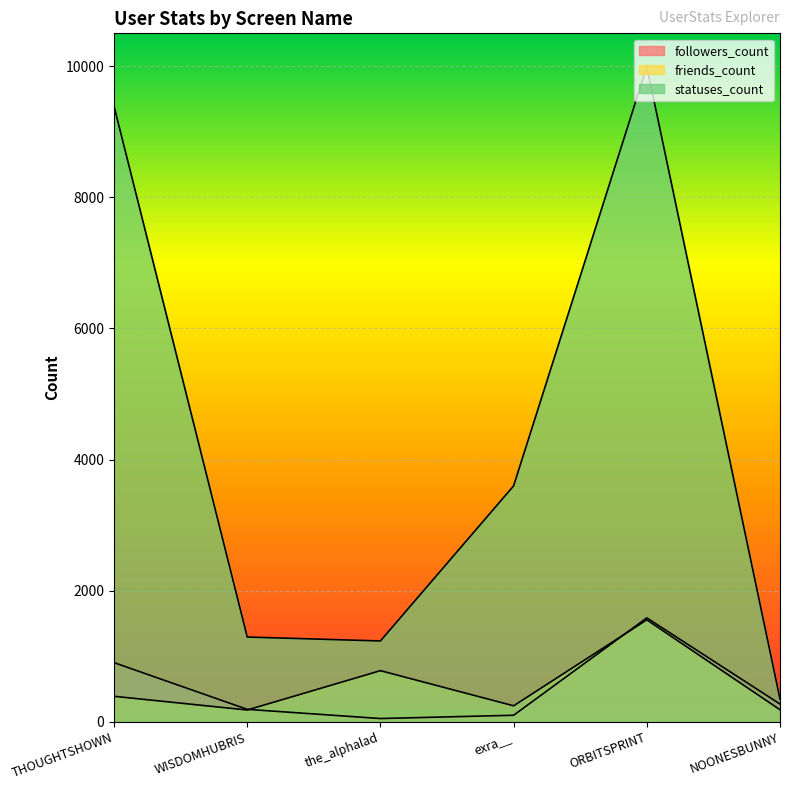

At which category is the sum across all series the highest?

ORBITSPRINT